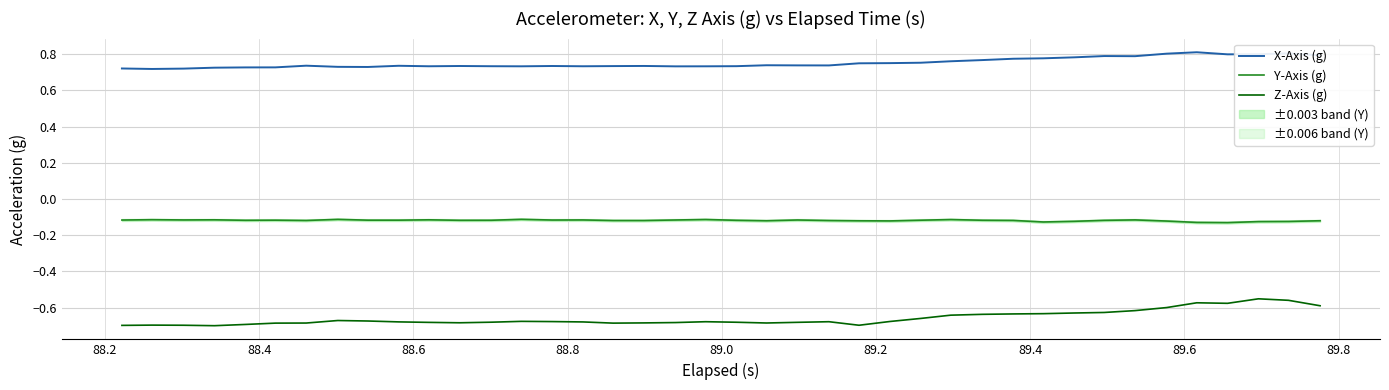

True or false: Z-Axis (g) and X-Axis (g) cross at least once.

False